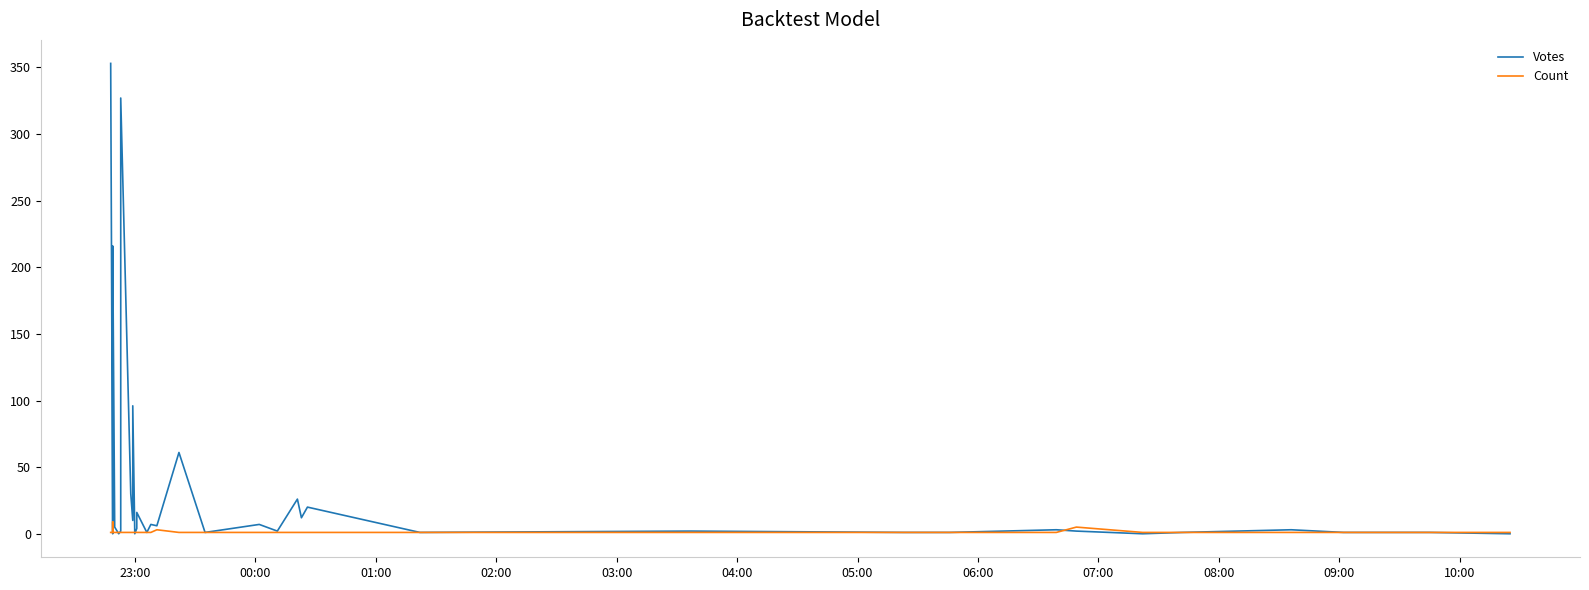

What is the maximum value for Votes?

353